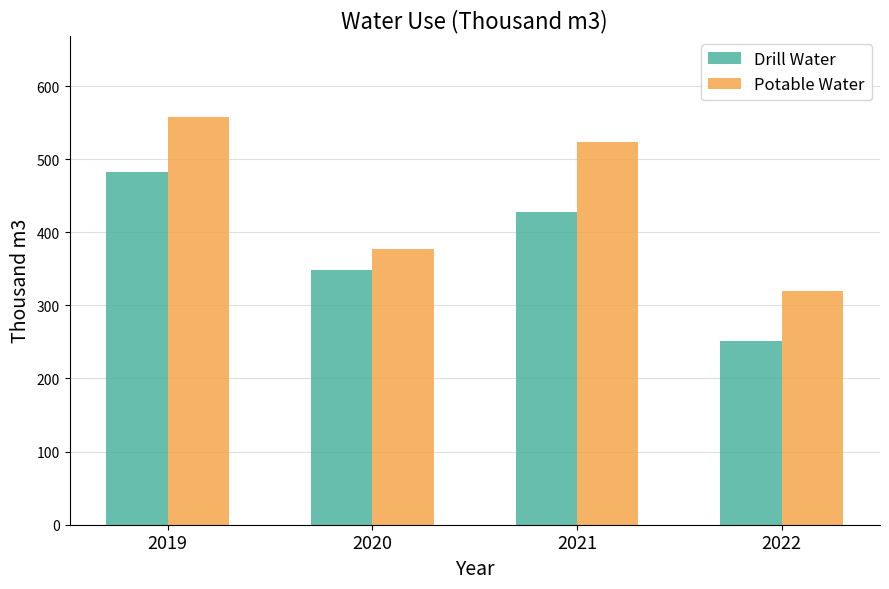

What is the spread (max minus min) of values at 2021?

95